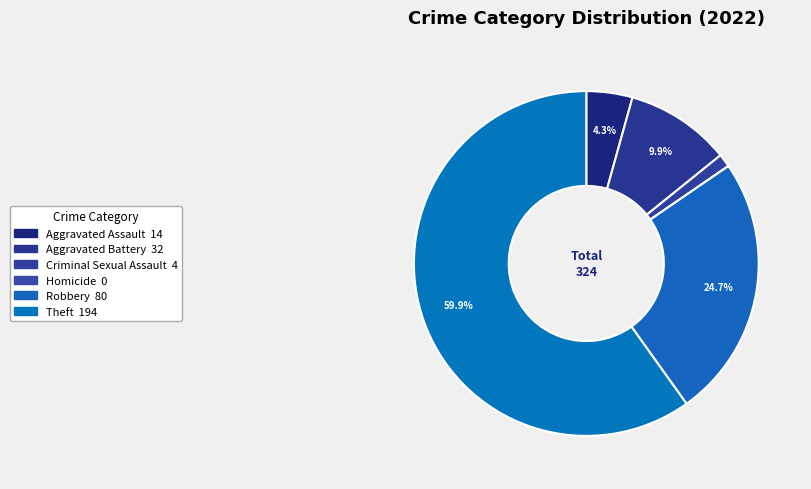

What percentage do Robbery and Homicide together represent?

24.7%